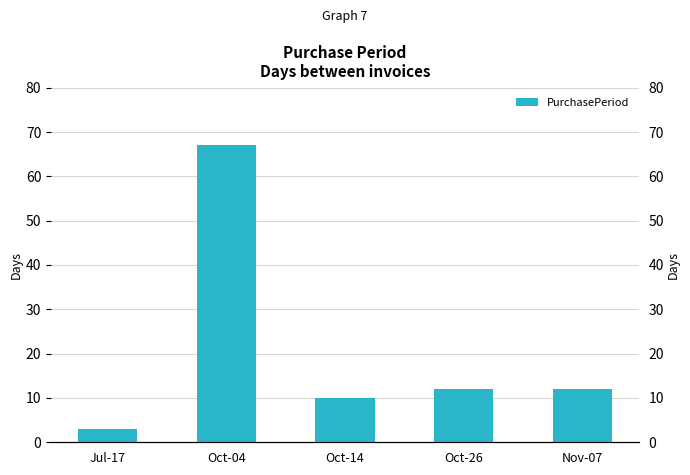

At which category does the chart reach its minimum across all series?

Jul-17